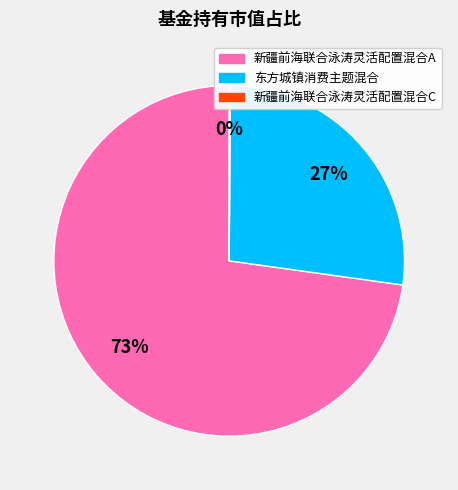

What is the majority slice?

新疆前海联合泳涛灵活配置混合A